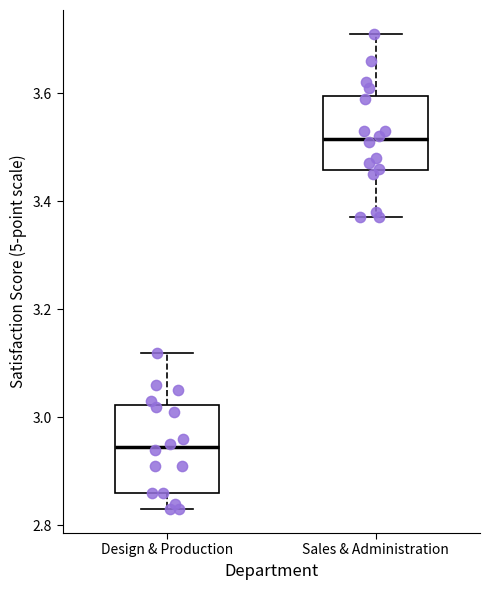

Reading left to right, read every box against the y-axis: the position of its median line, the range the box covers, and the ends of its whiskers. The values are not printed on the chart, so give them approximately, as read against the axis.

Design & Production: median 2.94, box 2.86 to 3.02, whiskers 2.84 to 3.12
Sales & Administration: median 3.52, box 3.46 to 3.60, whiskers 3.38 to 3.72